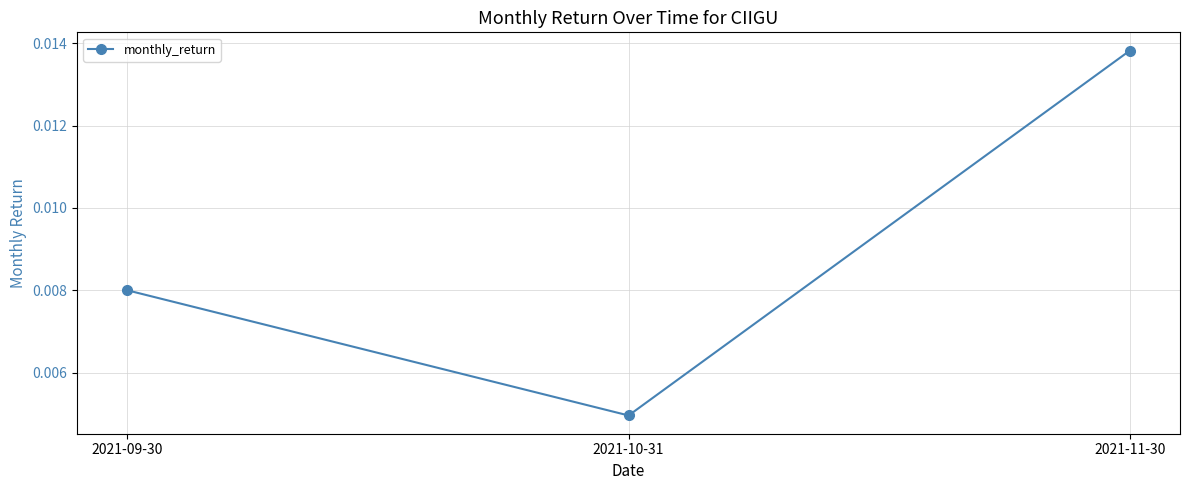

Which category has the highest value across all series?

2021-11-30